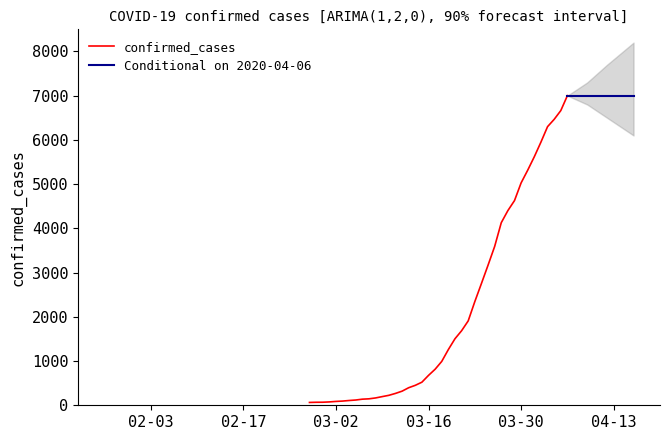

At which label is the value closest to 3532?

2020-03-26